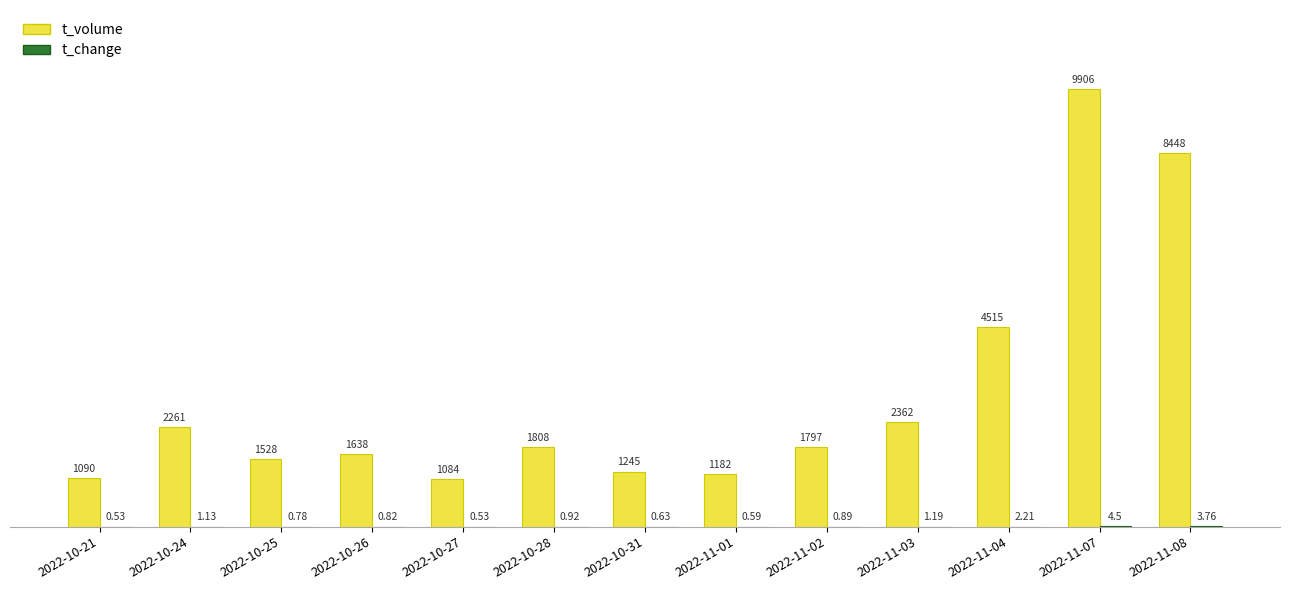

Between 2022-10-31 and 2022-11-01, which series saw the biggest shift?

t_volume